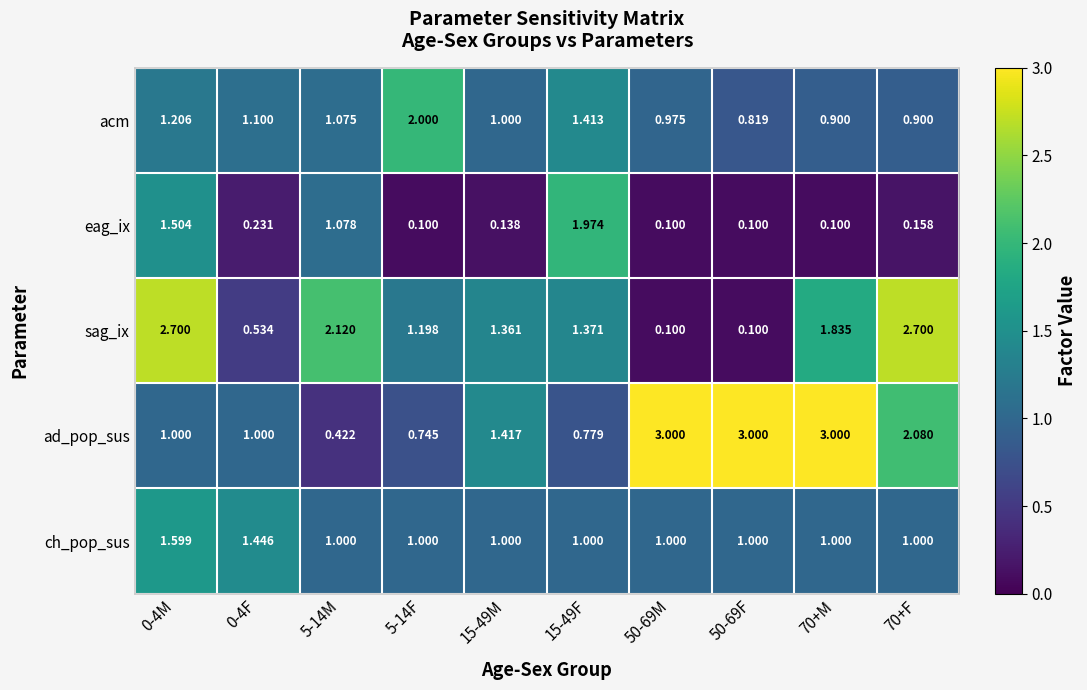

What is the minimum value shown in the chart?

0.1